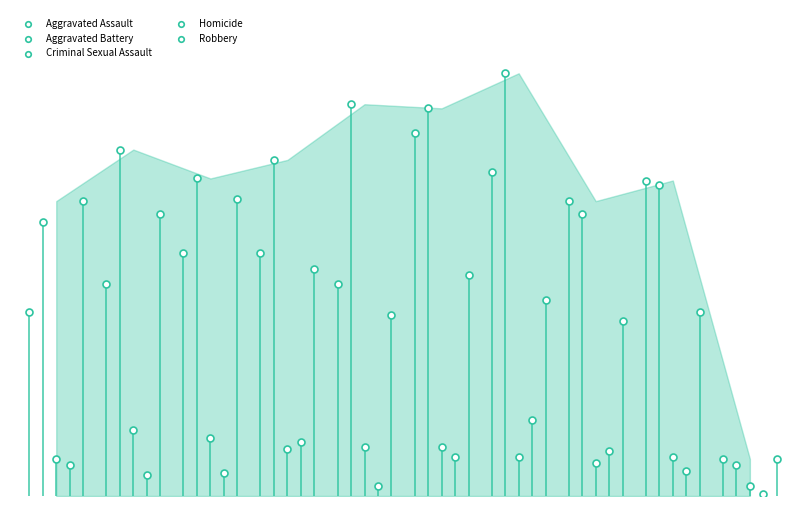

Which series reaches the maximum Y coordinate?

Aggravated Battery